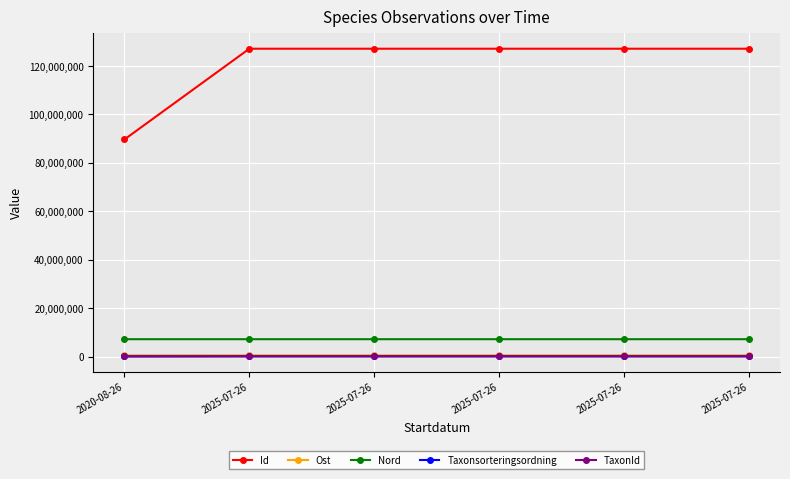

Which has a higher value, 2025-07-26 or 2025-07-26?

2025-07-26